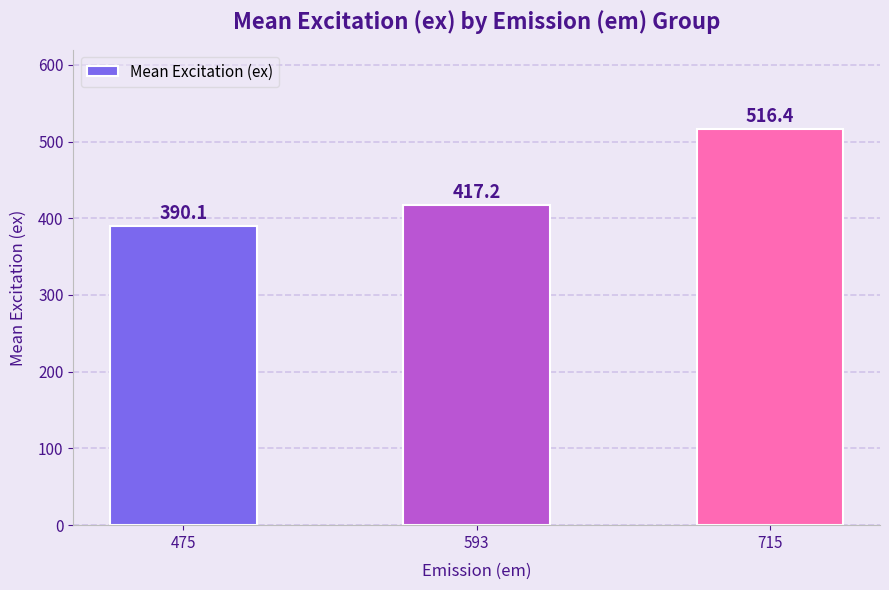

Does the chart contain stacked bars?

No